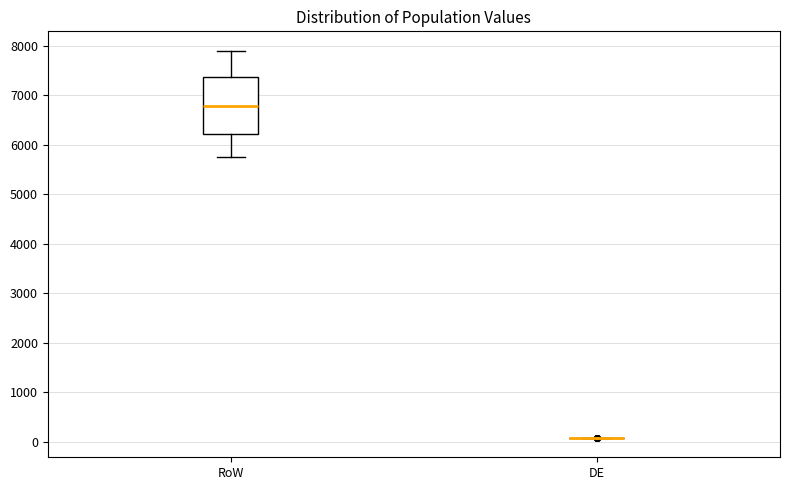

Which box is the tallest, from its lower edge to its upper edge?

RoW